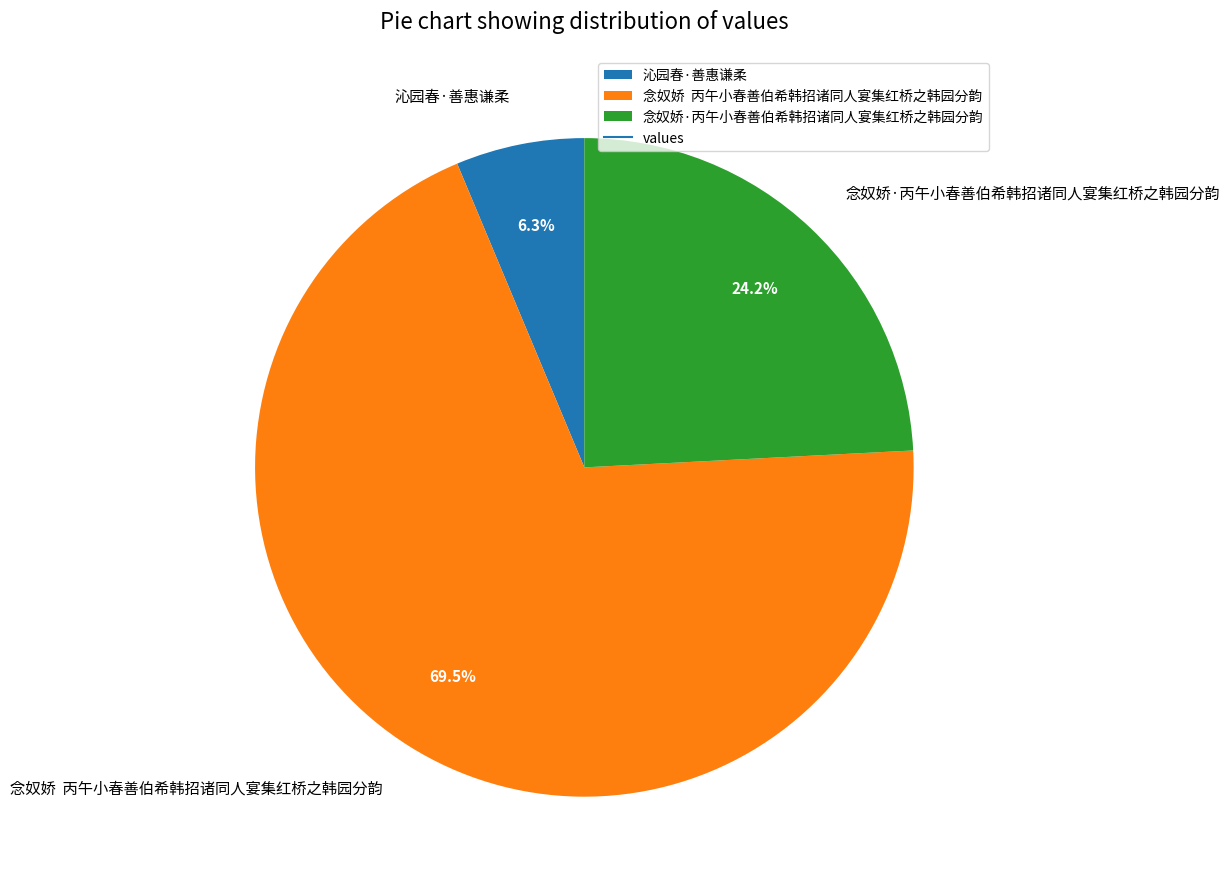

To the nearest percent, what portion does 沁园春·善惠谦柔 represent?

6%